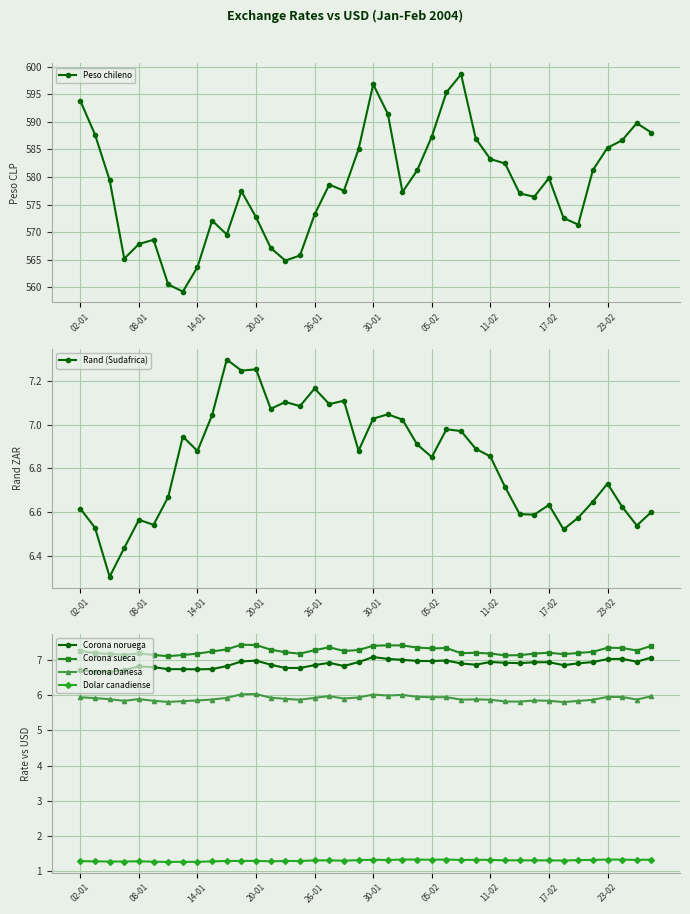

Count the Dolar canadiense values in the range 1 to 2.

40